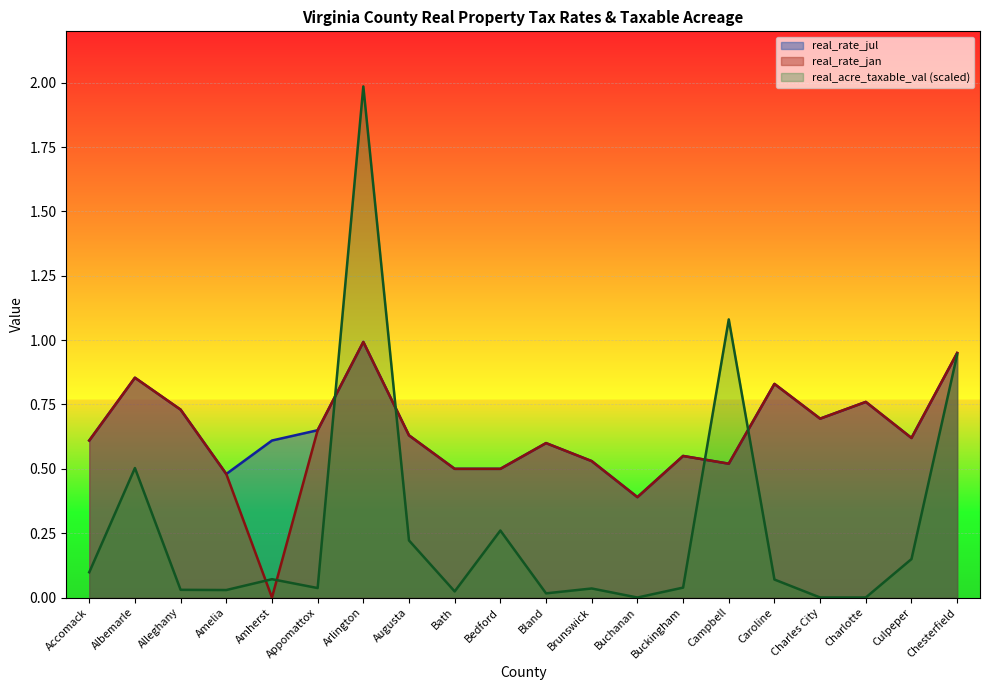

List the series in order of their peak value, lowest first.

real_rate_jul, real_rate_jan, real_acre_taxable_val_B